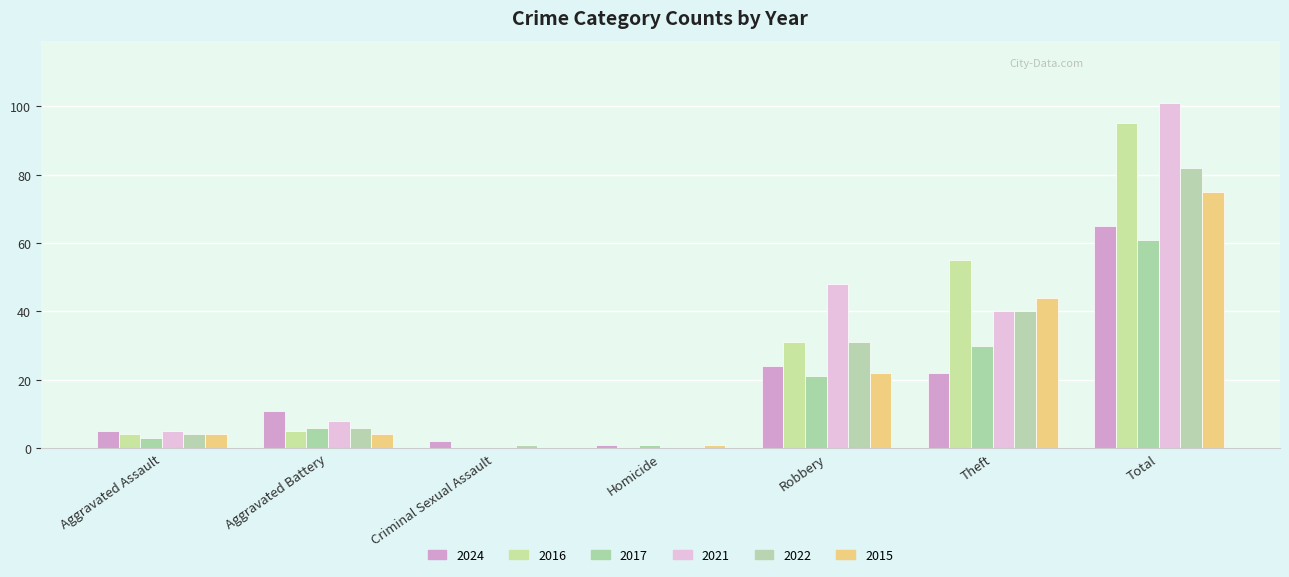

Count the number of data series in this chart.

6